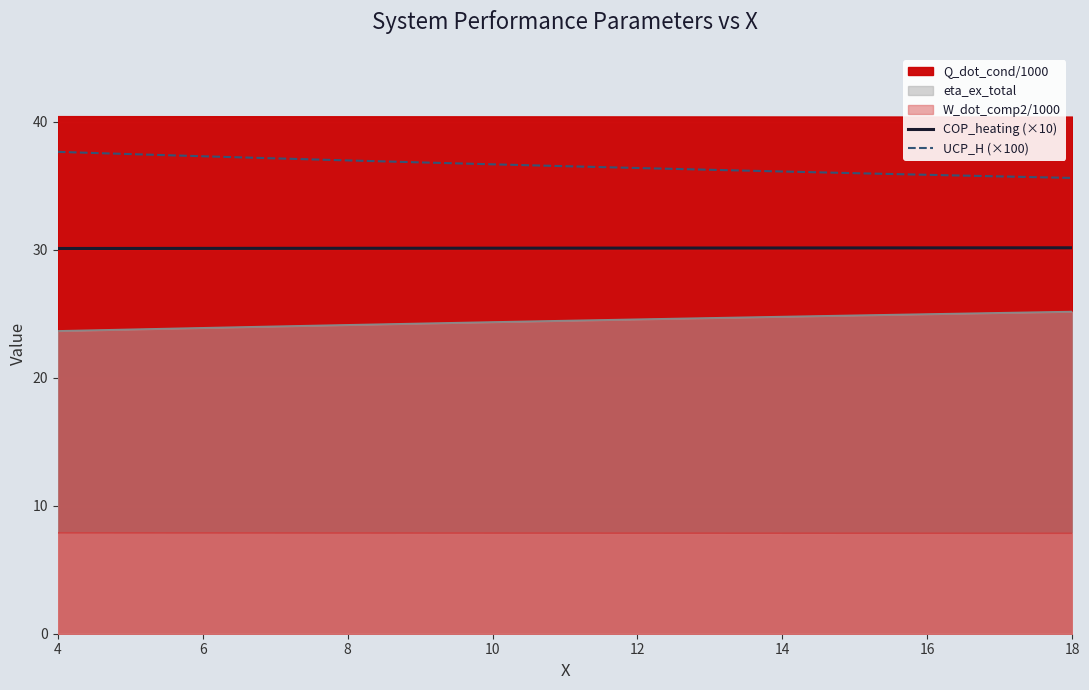

What is the label of the 8th point from the left?

18